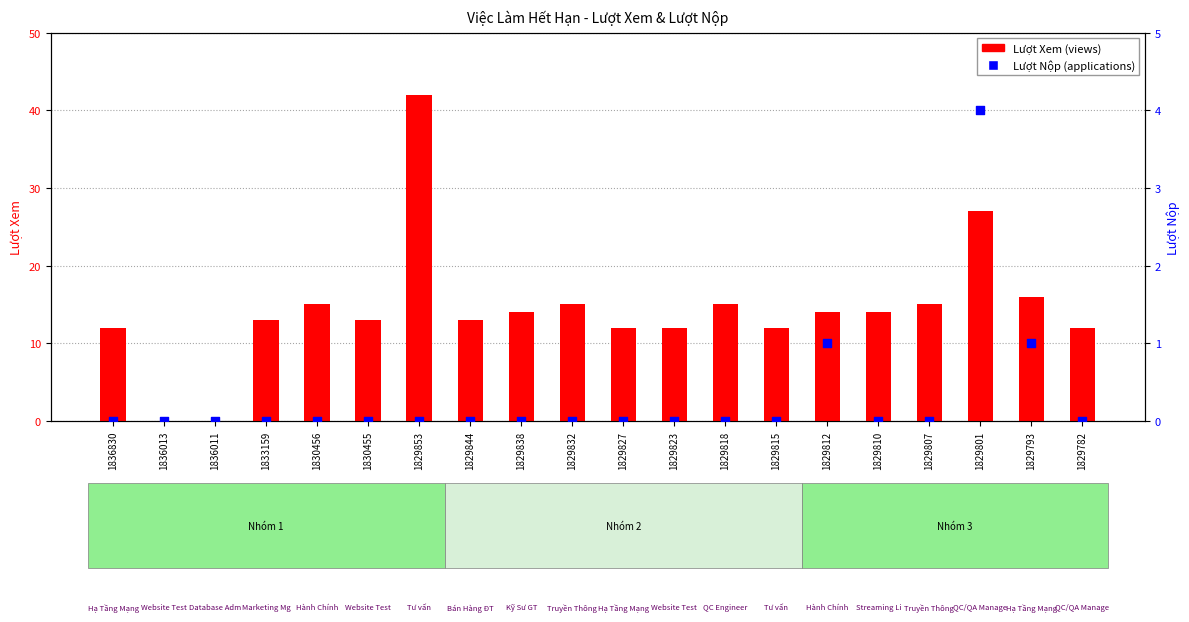

Is the value of Lượt Nộp at 1829818 greater than the value of Lượt Xem at 1829782?

No